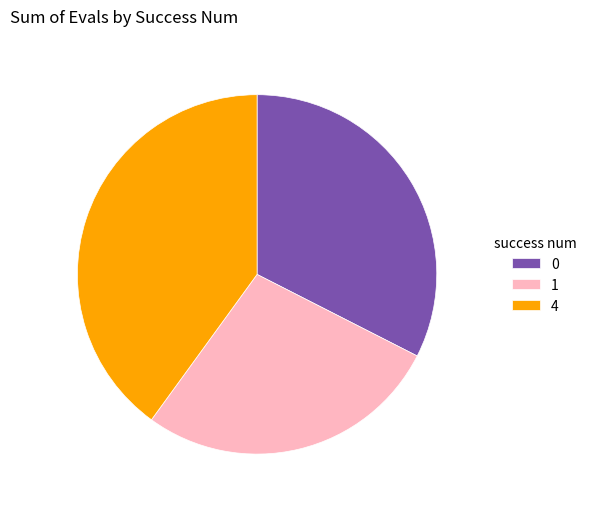

Approximately how many times larger is the value at 4 compared to 1?

1.5